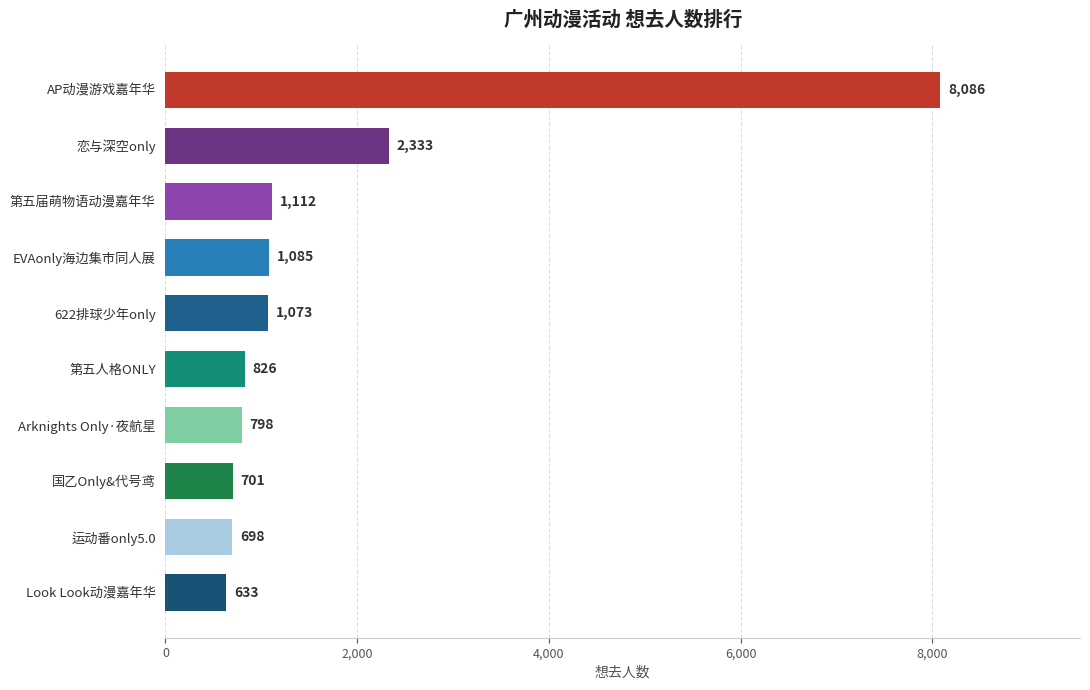

The chart shows a value of 701 at 国乙Only&代号鸢. True or false?

True